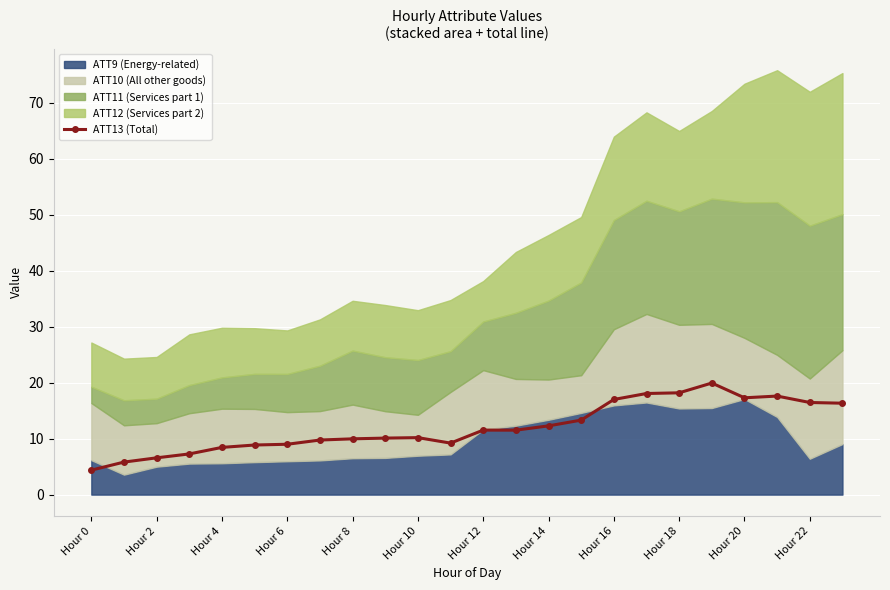

True or false: ATT13 (Total) has more than 2 points higher than both neighbors.

True